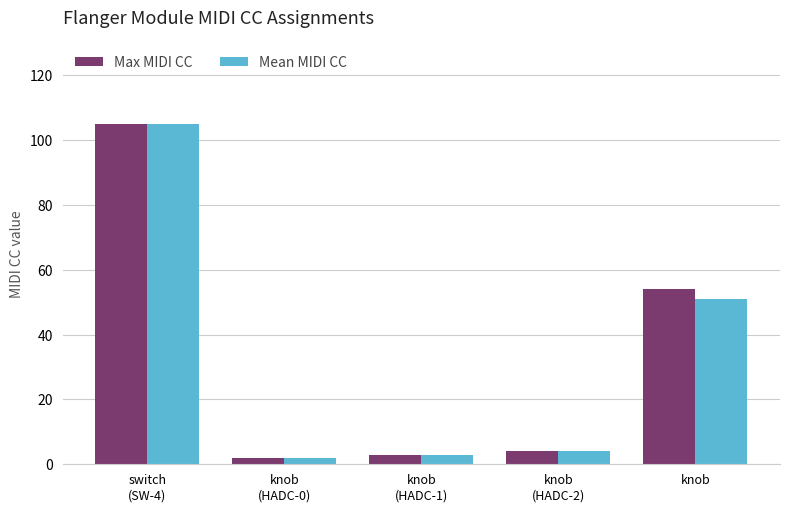

The value of Mean MIDI CC at knob is 51. True or false?

True